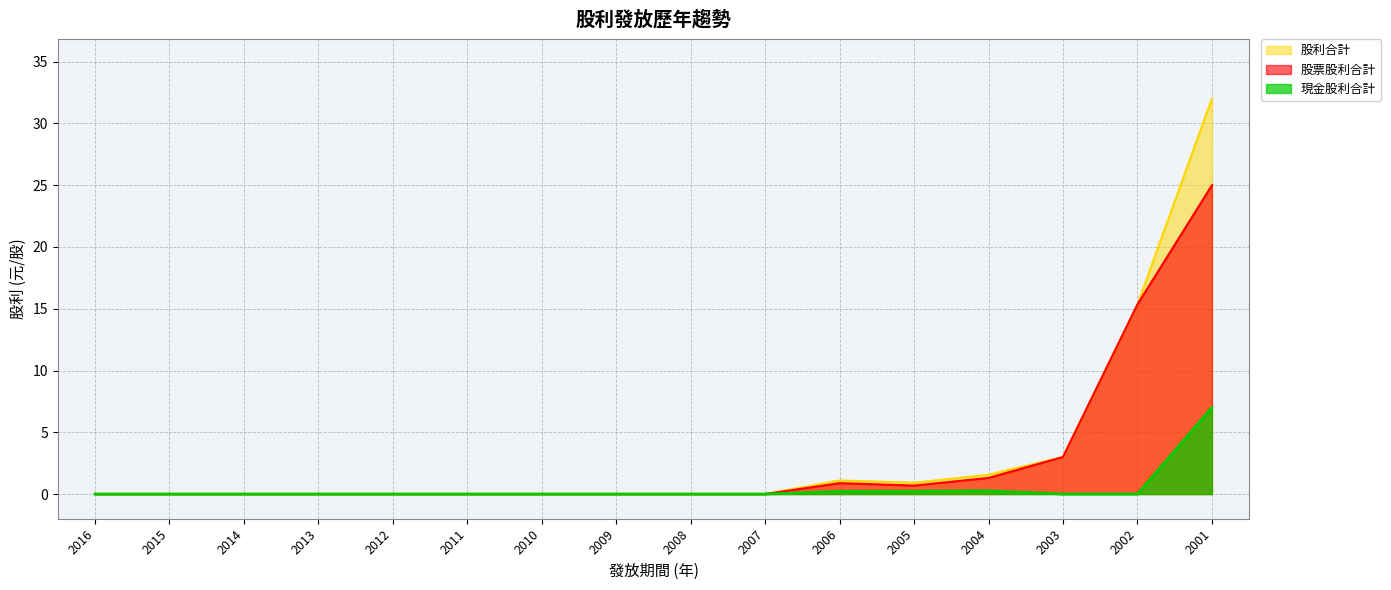

Rank the series by their average value, from lowest to highest.

現金股利合計, 股票股利合計, 股利合計